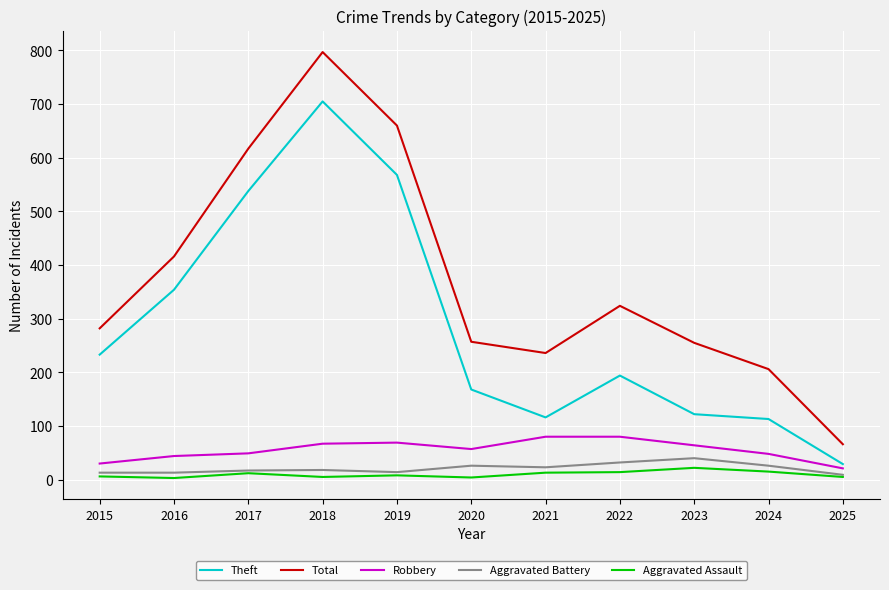

At which label is Total closest to 431?

2016